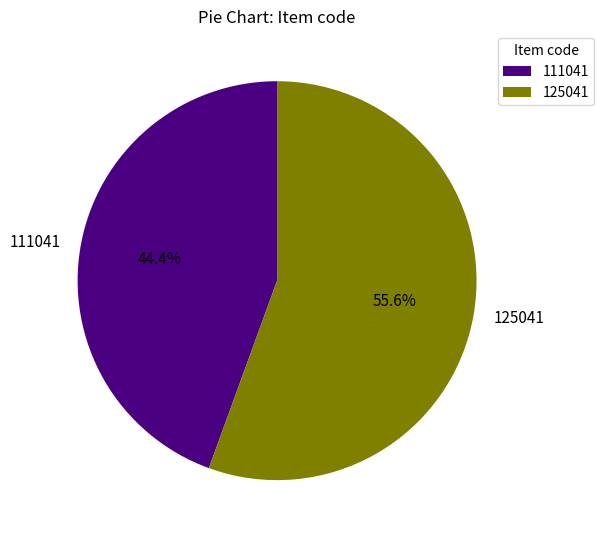

Which slice is the largest?

125041